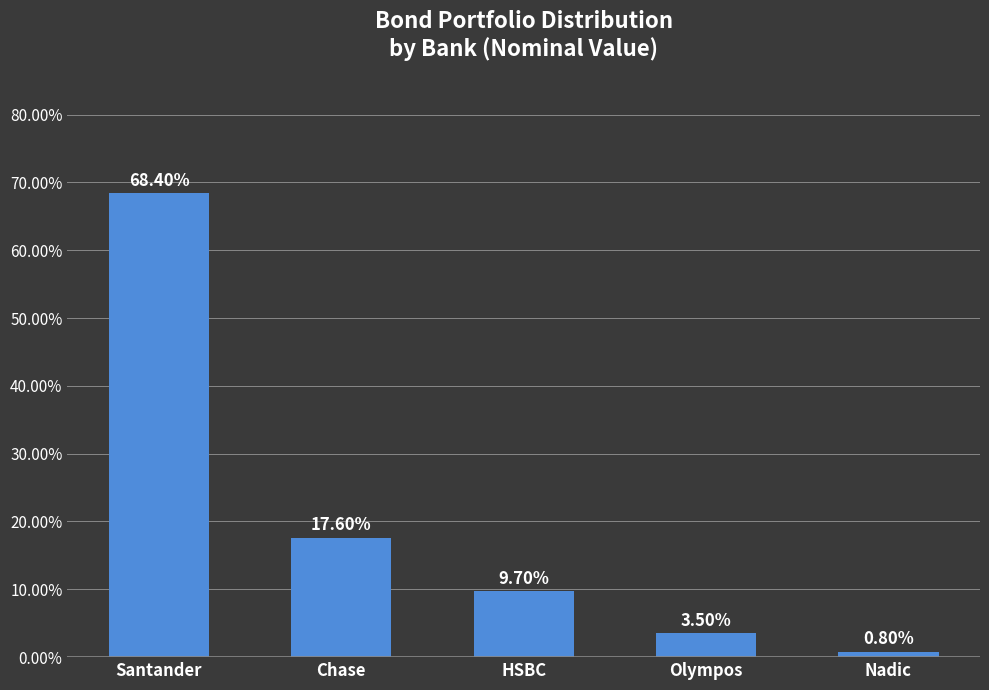

Is it true that the value at Santander is 0.3?

False